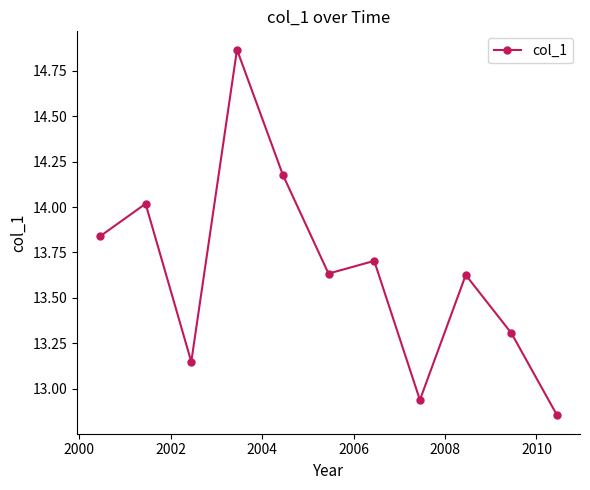

Does the chart have visible grid lines?

No